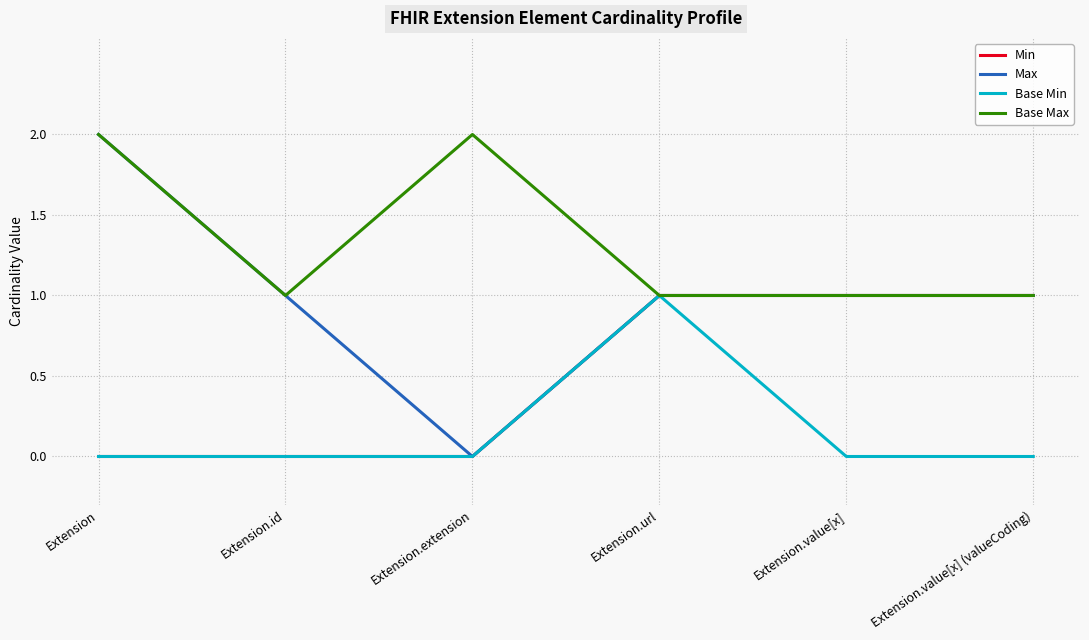

True or false: Min has a value of 1 at Extension.value[x] (valueCoding).

True